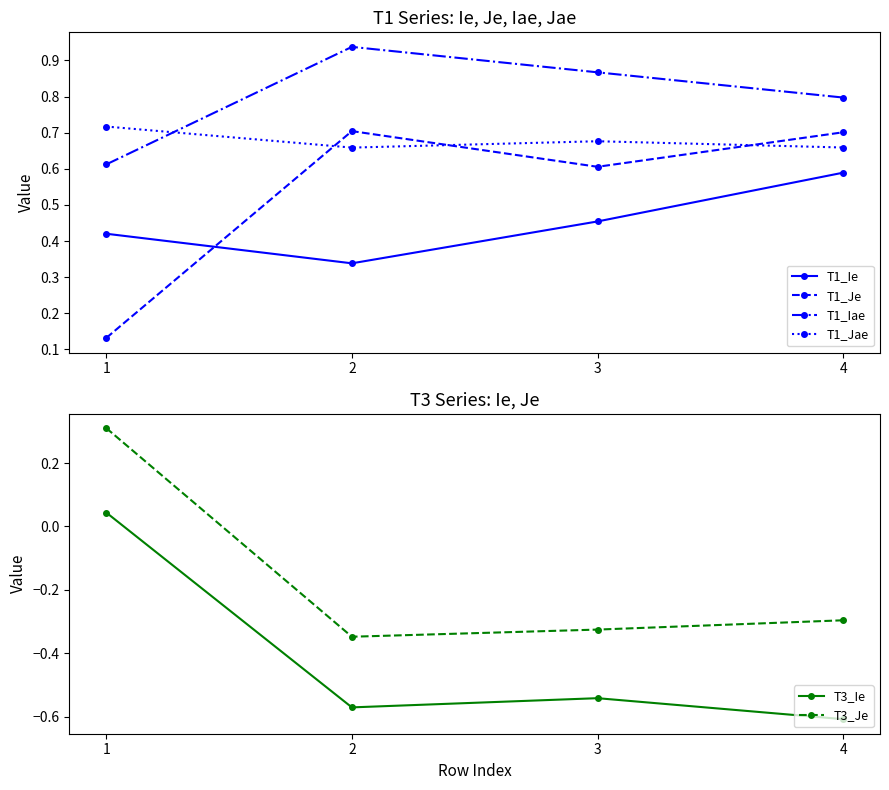

Between 3 and 4, which is larger?

4